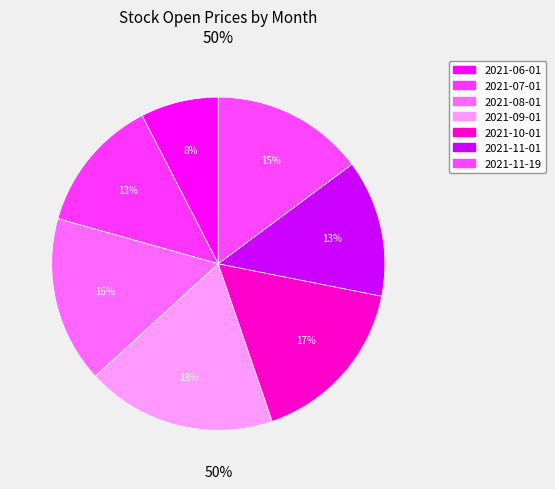

To the nearest percent, what is the difference between the 2021-10-01 and 2021-11-19 slice percentages?

2%